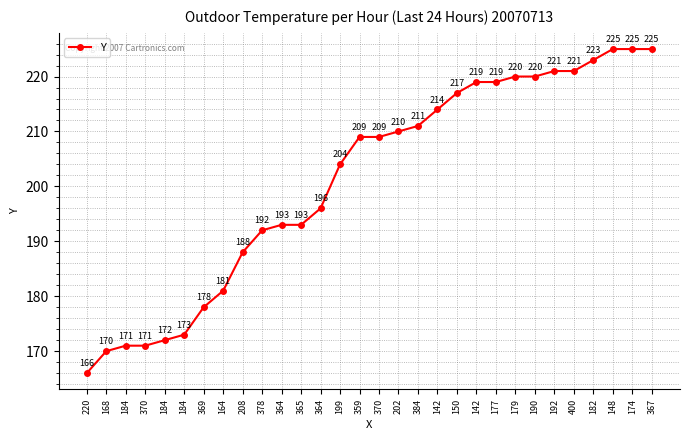

How many lines are shown in the chart?

1